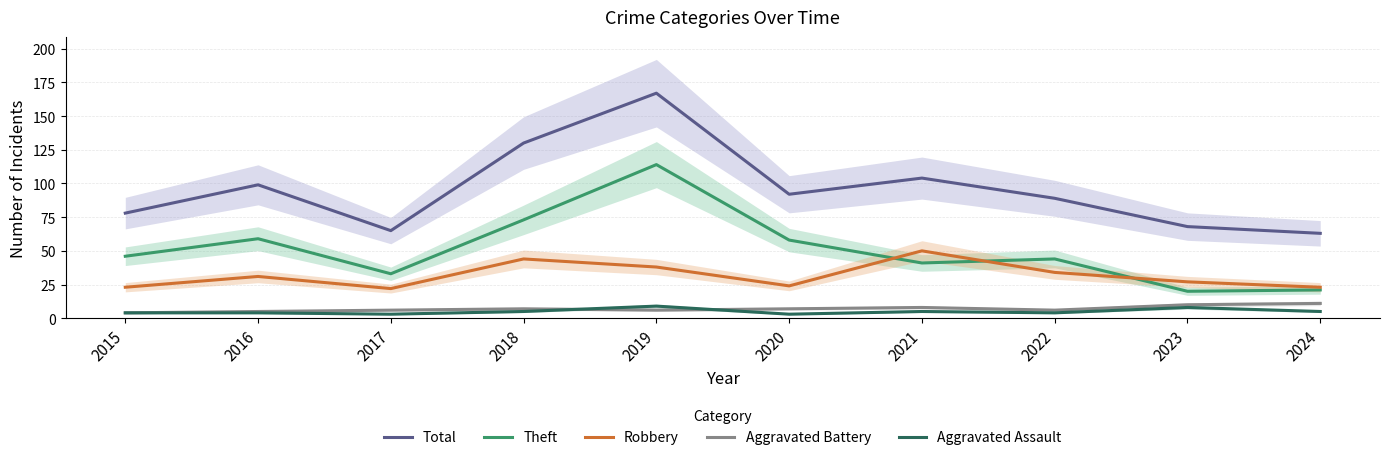

What is the lowest value of the Robbery series?

22